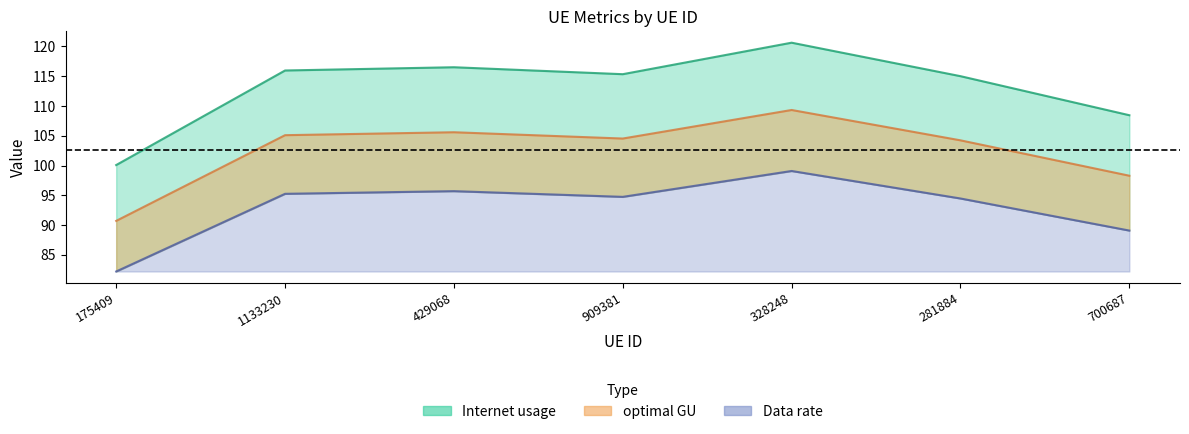

True or false: optimal GU and Data rate cross at least once.

False